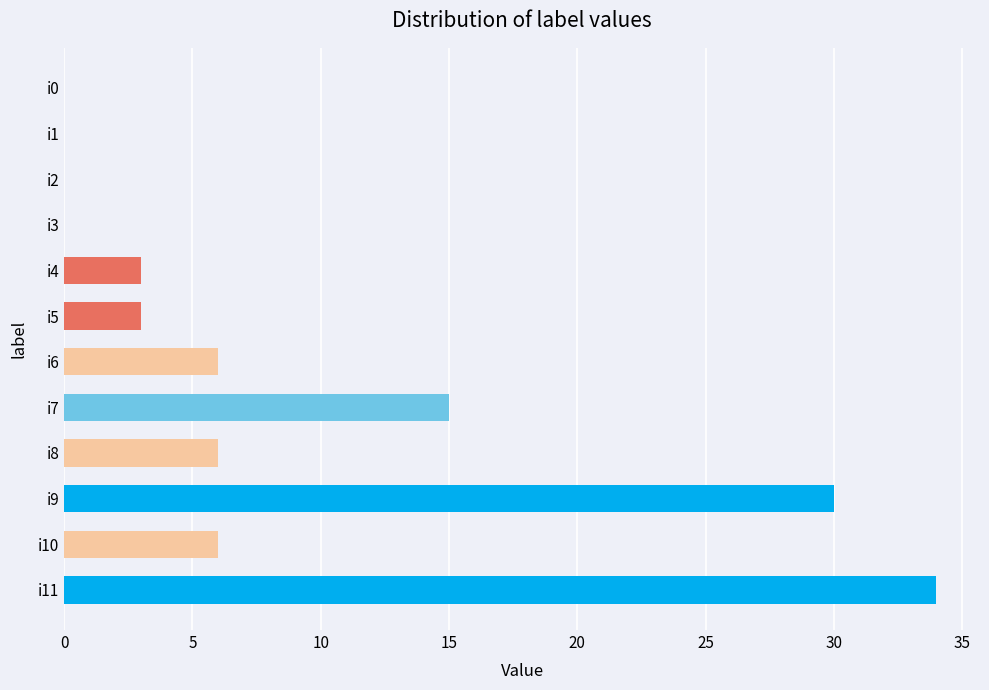

Is it true that the value at i3 is 0?

True